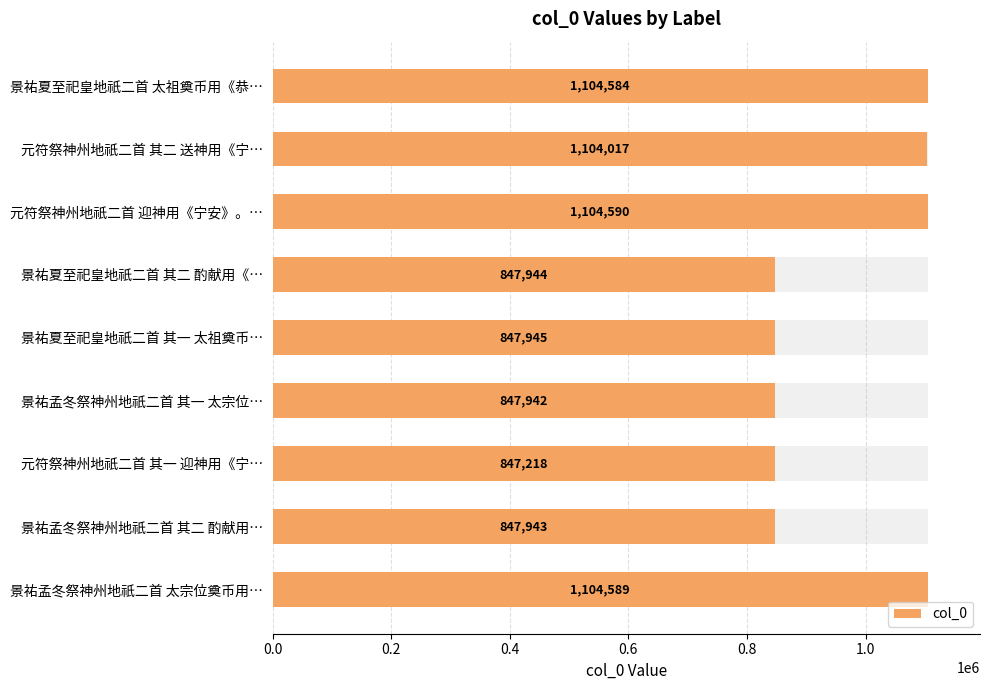

The chart shows a value of 847945 at 景祐夏至祀皇地祇二首 其一 太祖奠币…. True or false?

True